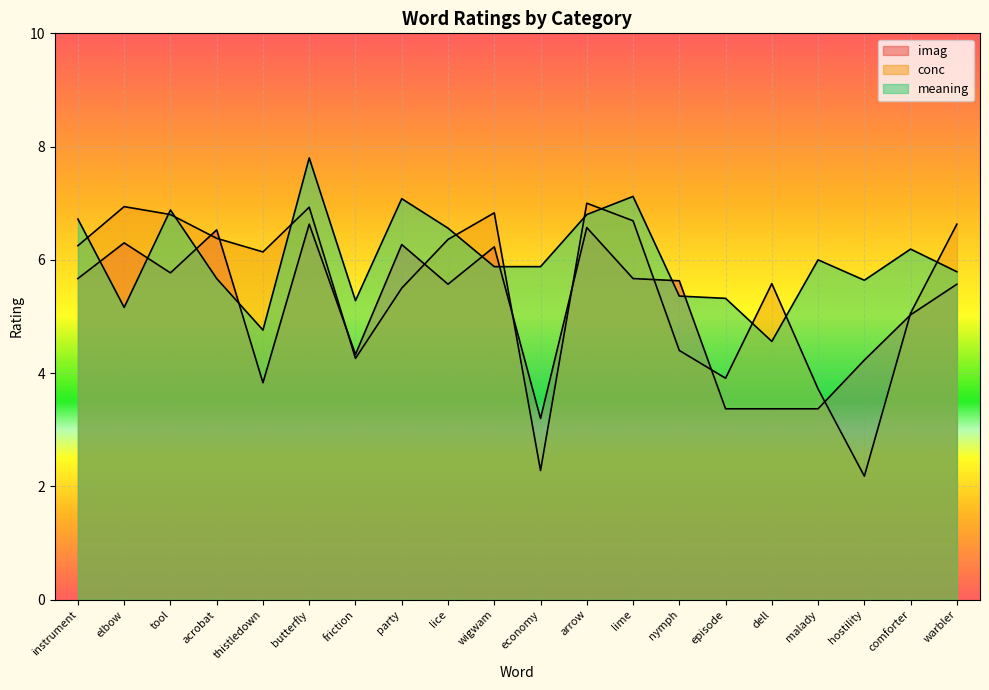

What is the difference between the imag values at episode and party?

2.9